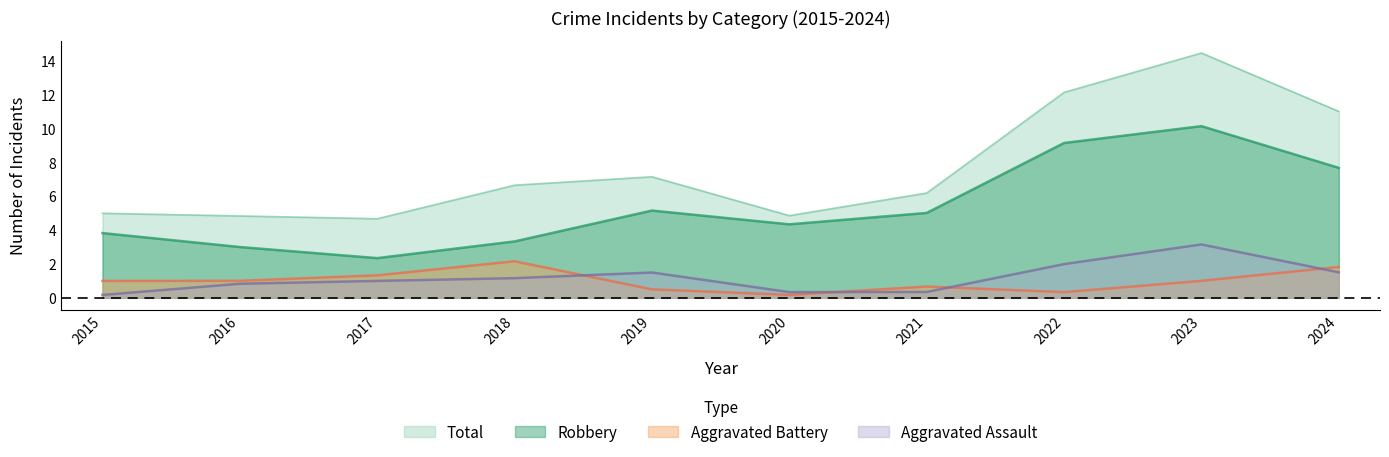

Rank the categories by Total value from highest to lowest.

2023, 2022, 2024, 2019, 2018, 2021, 2015, 2020, 2016, 2017